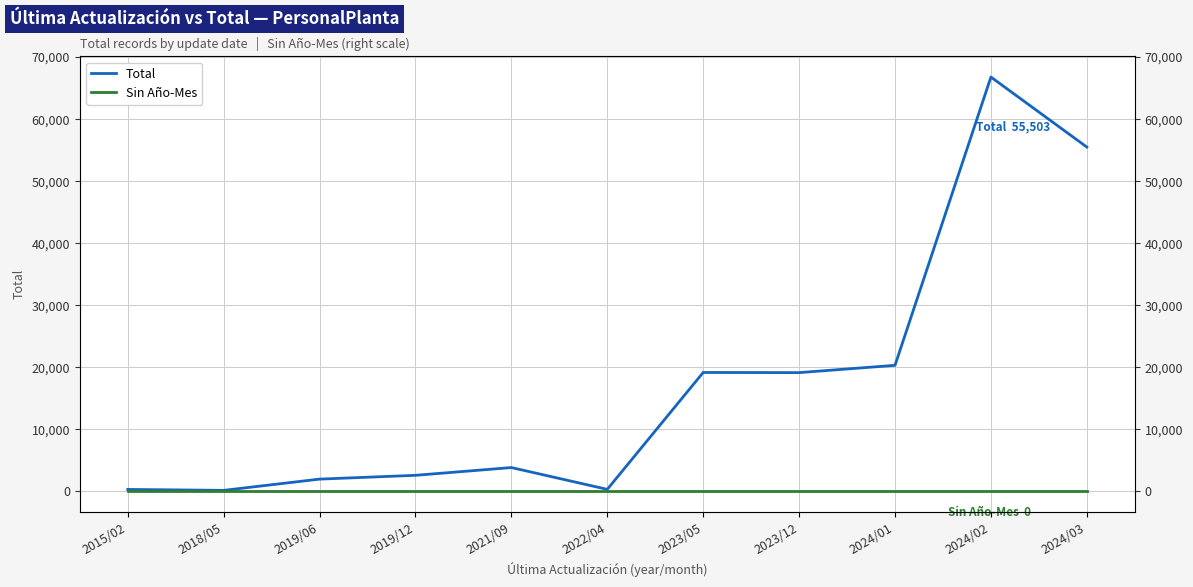

At how many categories does at least one series exceed 47580?

2